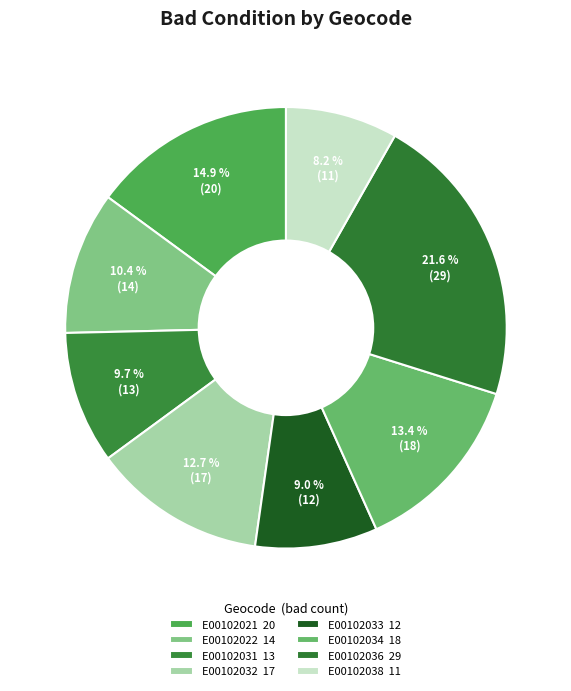

How many segments does this pie chart have?

8